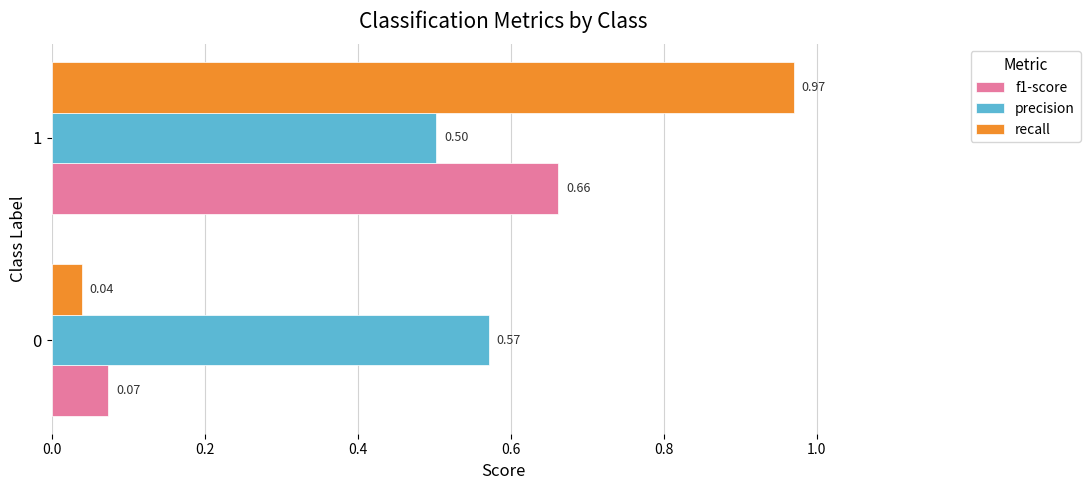

What are all the series names shown in the legend?

f1-score, precision, recall